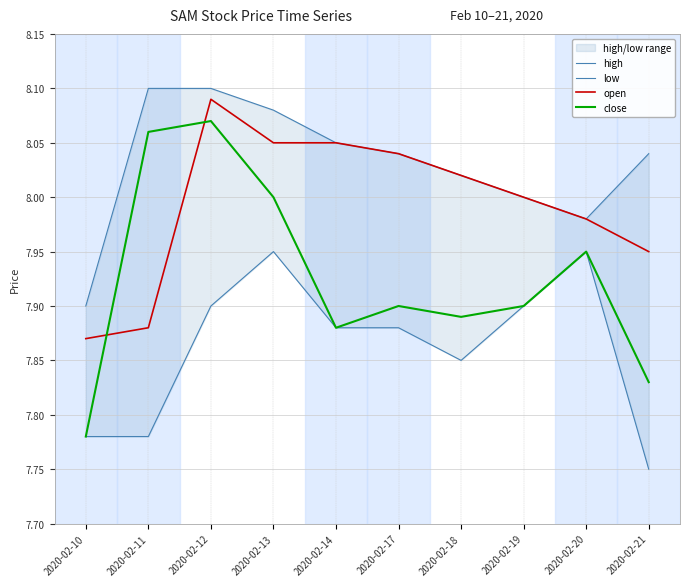

Rank the categories by open value from lowest to highest.

2020-02-10, 2020-02-11, 2020-02-21, 2020-02-20, 2020-02-19, 2020-02-18, 2020-02-17, 2020-02-13, 2020-02-14, 2020-02-12